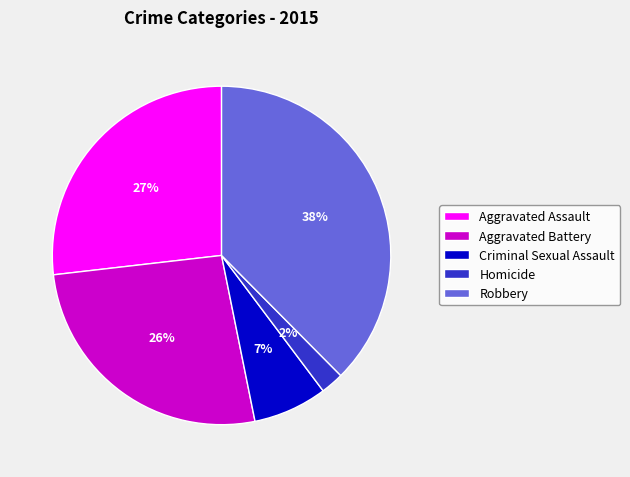

To the nearest percent, what portion does Criminal Sexual Assault represent?

7%